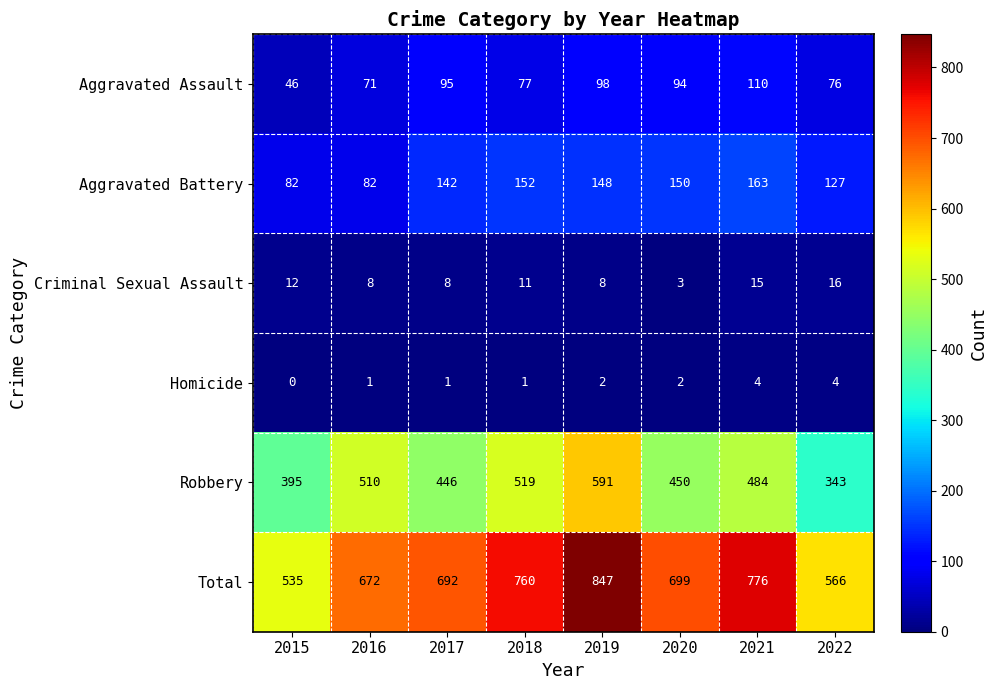

Rank the series by their maximum value, from lowest to highest.

Homicide, Criminal Sexual Assault, Aggravated Assault, Aggravated Battery, Robbery, Total